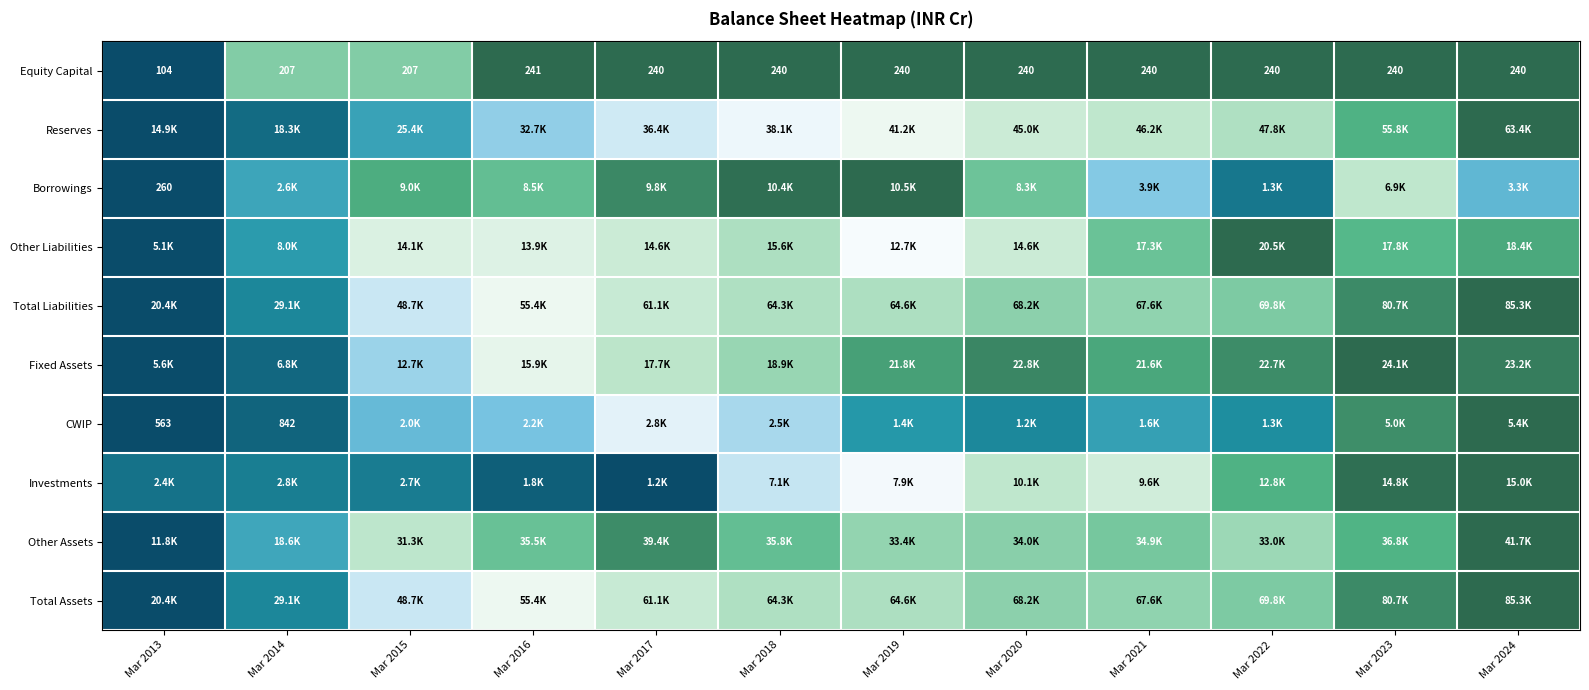

Rank the categories by Other Liabilities value from highest to lowest.

Mar 2022, Mar 2024, Mar 2023, Mar 2021, Mar 2018, Mar 2017, Mar 2020, Mar 2015, Mar 2016, Mar 2019, Mar 2014, Mar 2013